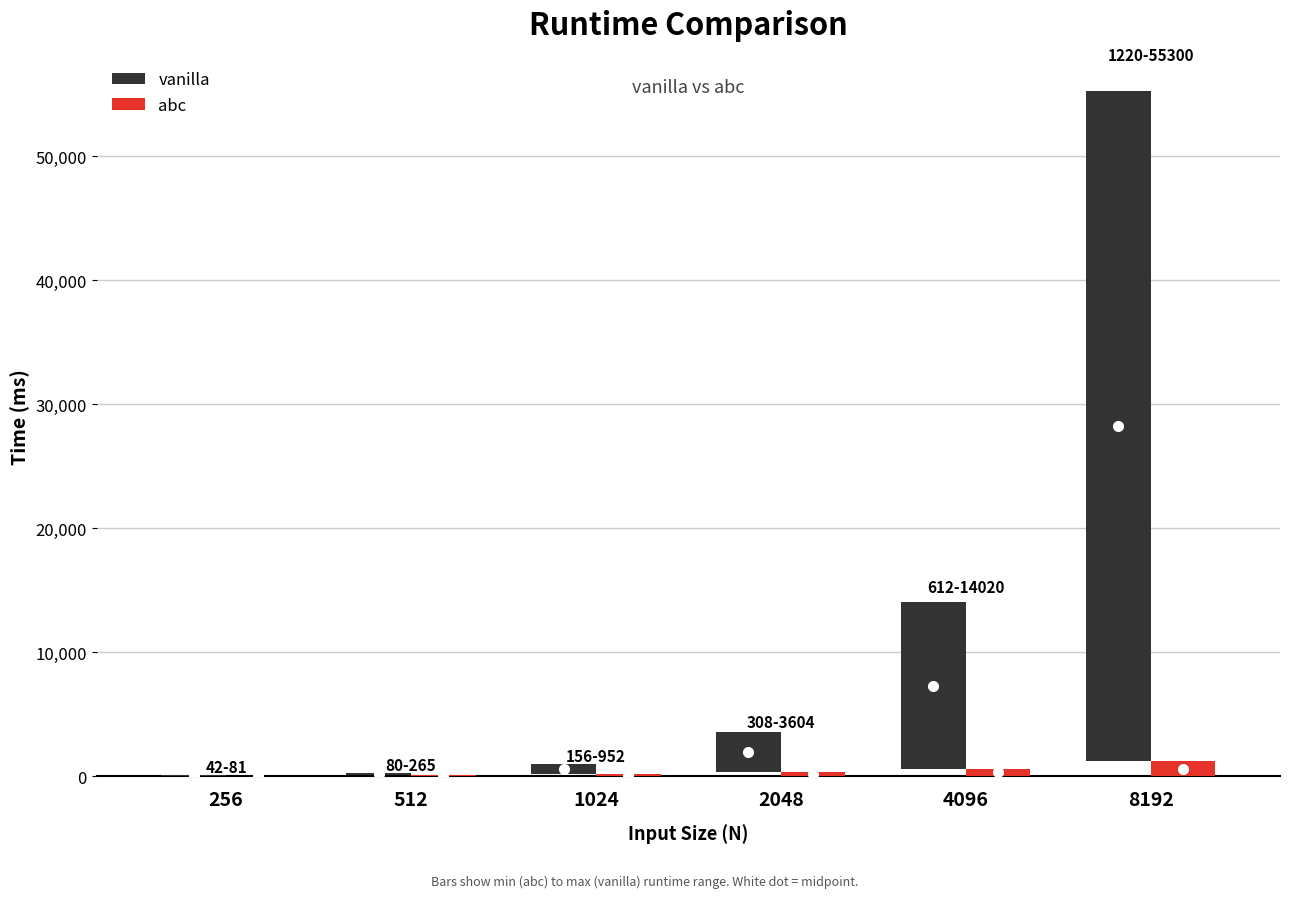

Which category has the highest value in the abc series?

8192